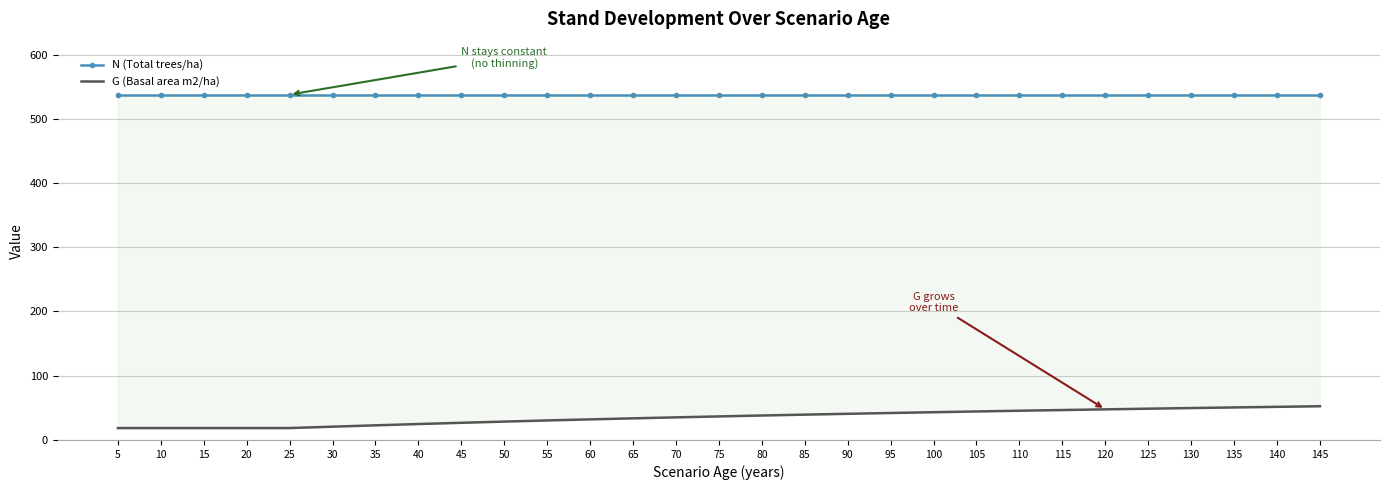

What is the average value of the N (Total trees/ha) series?

537.6